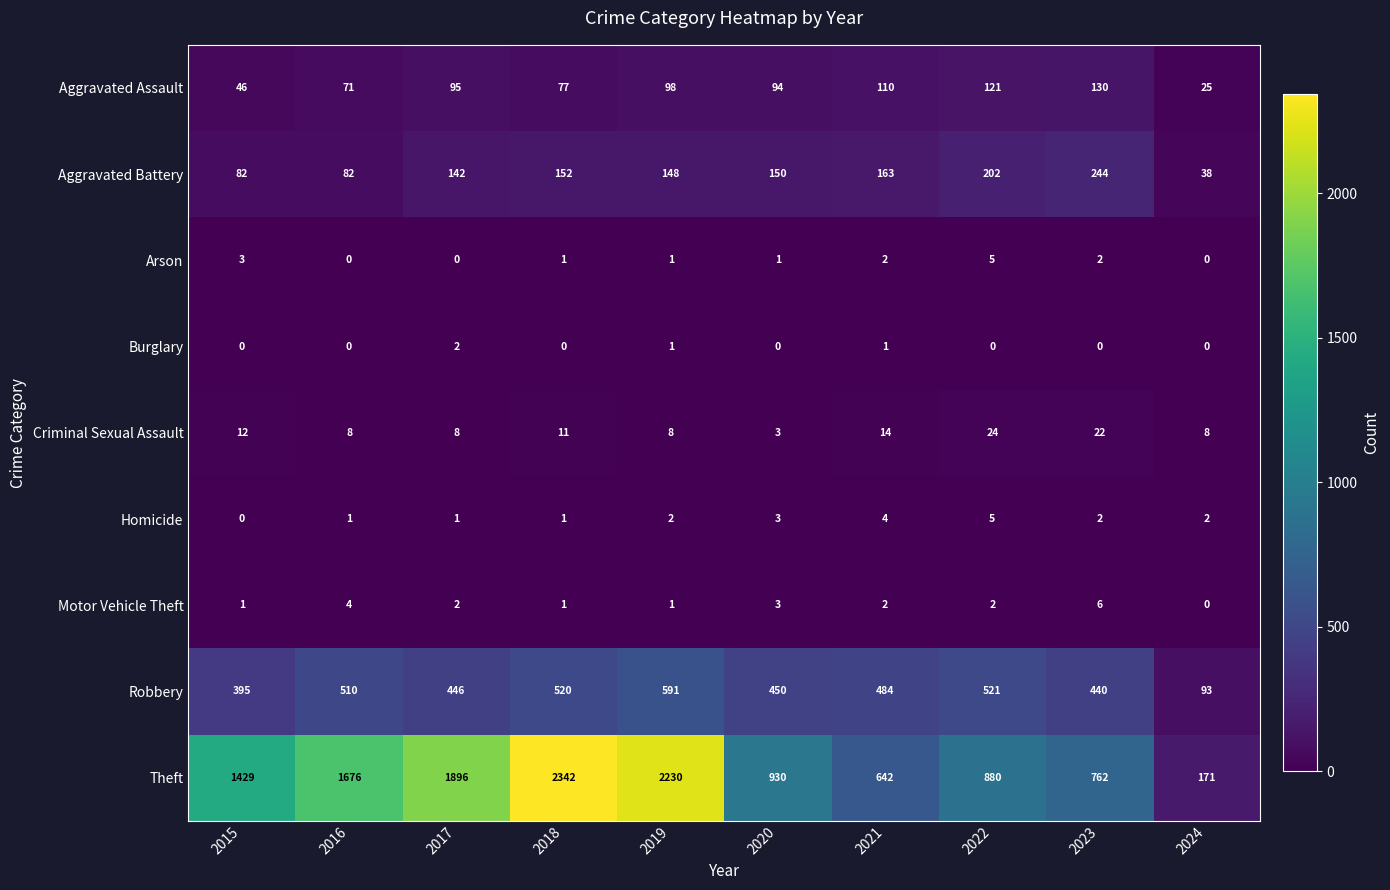

What is the difference between the second highest and minimum values in the Aggravated Assault series?

96